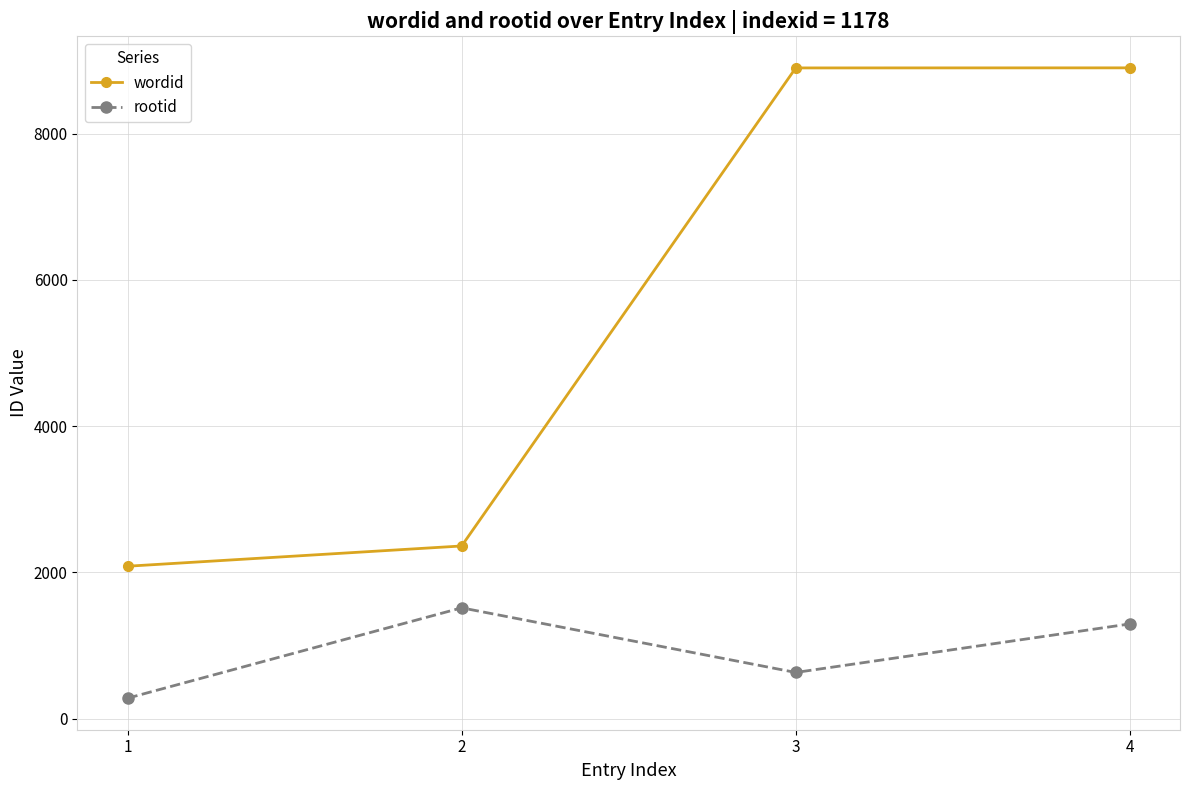

What is the value of the wordid point at the 2nd from the left?

2361